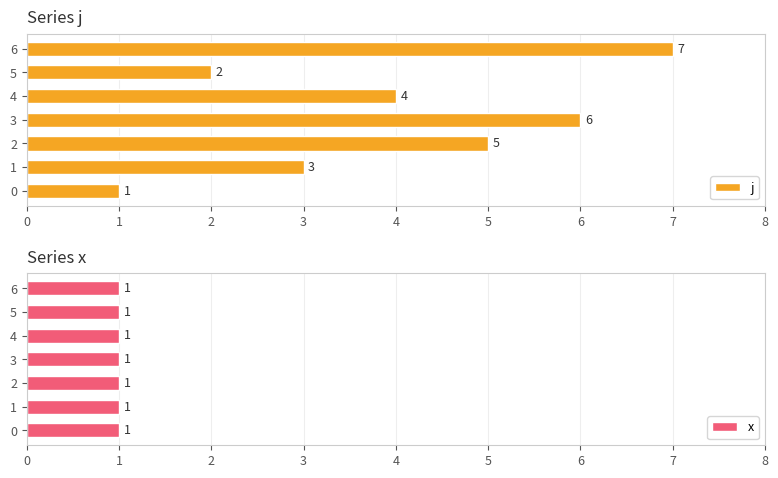

What is the difference between the maximum and second lowest values in the j series?

5